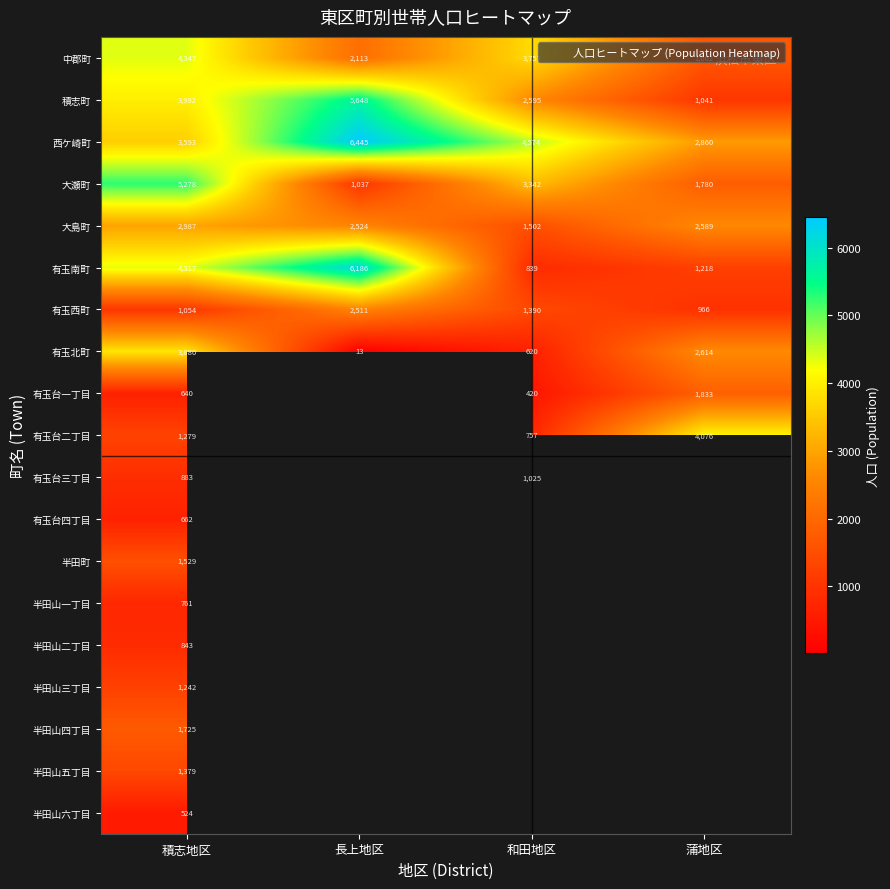

Where does the 大島町 series first go above 2589?

積志地区